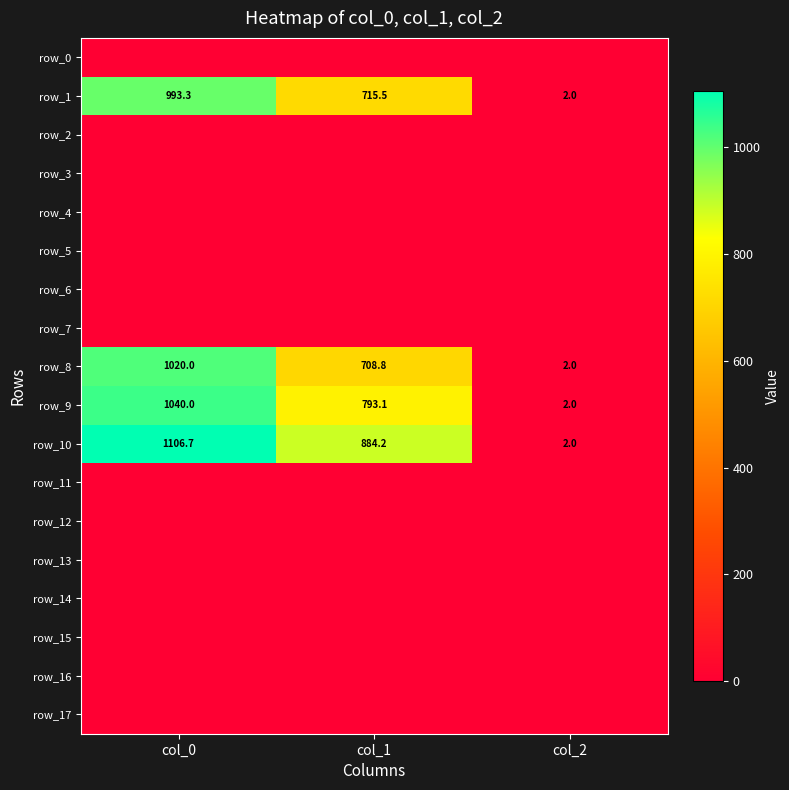

How many data points in row_1 are less than 715?

1